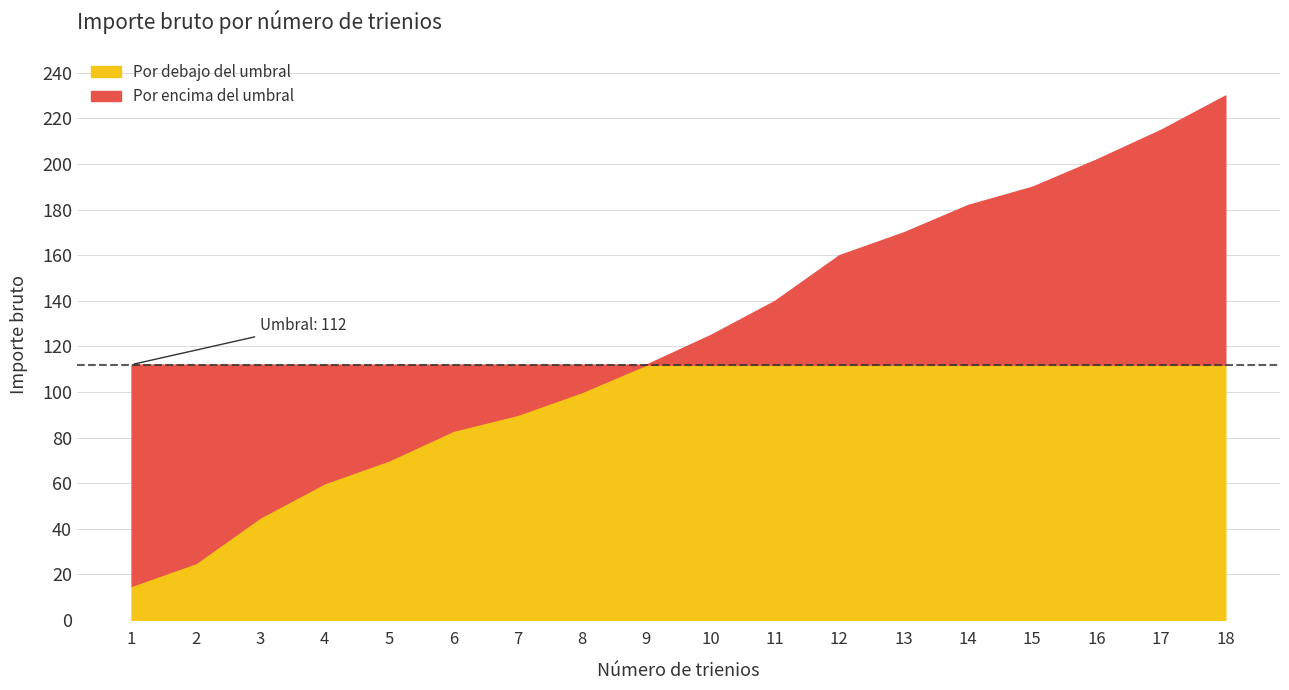

What is the difference between the values at 14 and 3?

137